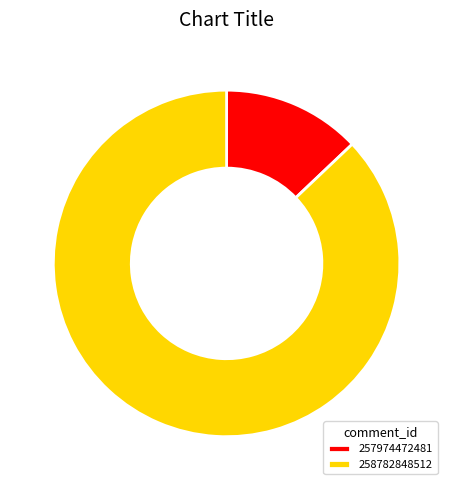

The 258782848512 slice represents 99% of the pie. True or false?

False